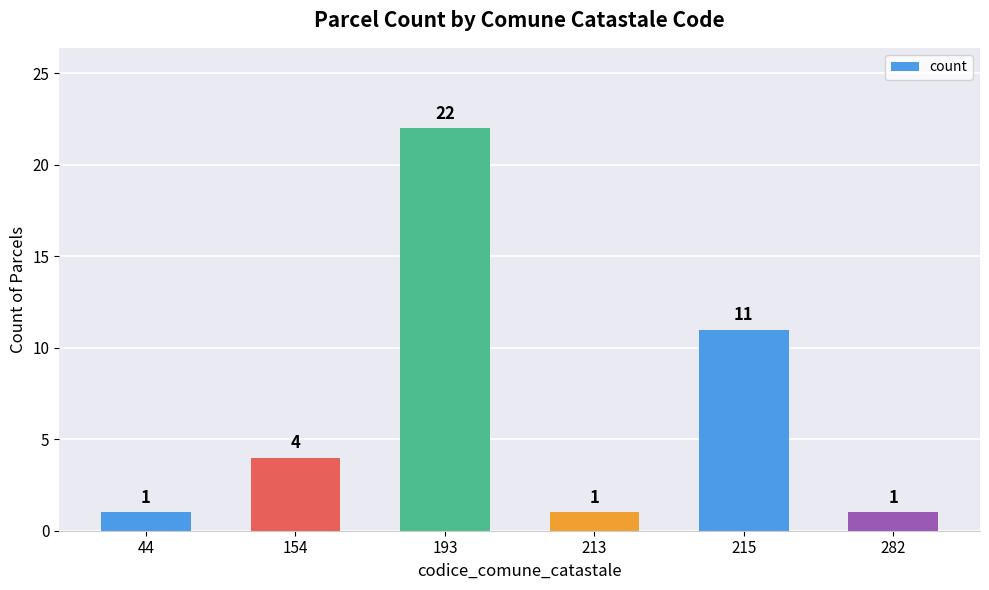

Reading left to right, list all the values displayed in this chart.

44=1	154=4	193=22	213=1	215=11	282=1